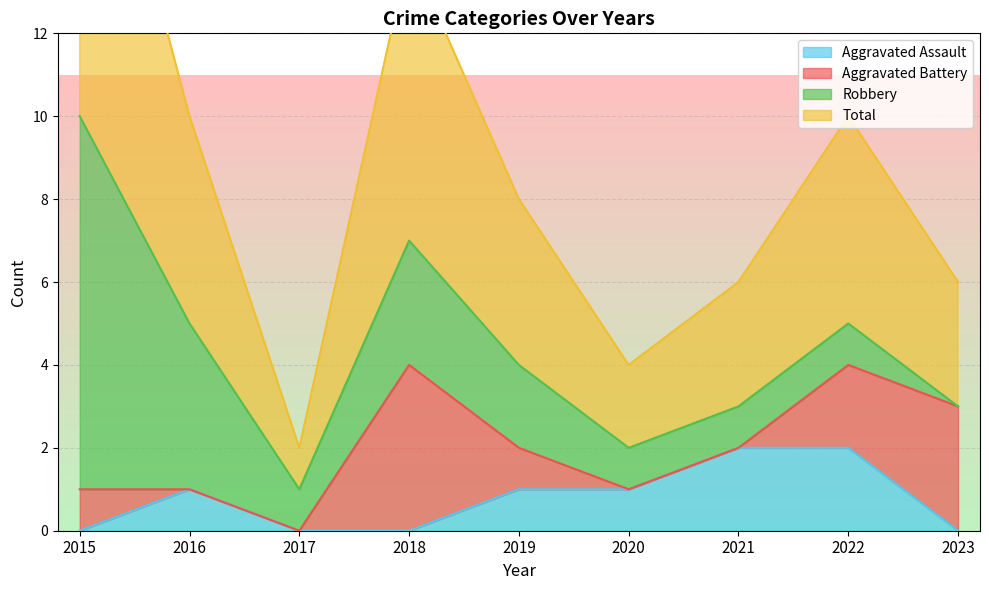

Which series changed the most between 2017 and 2021?

Aggravated Assault